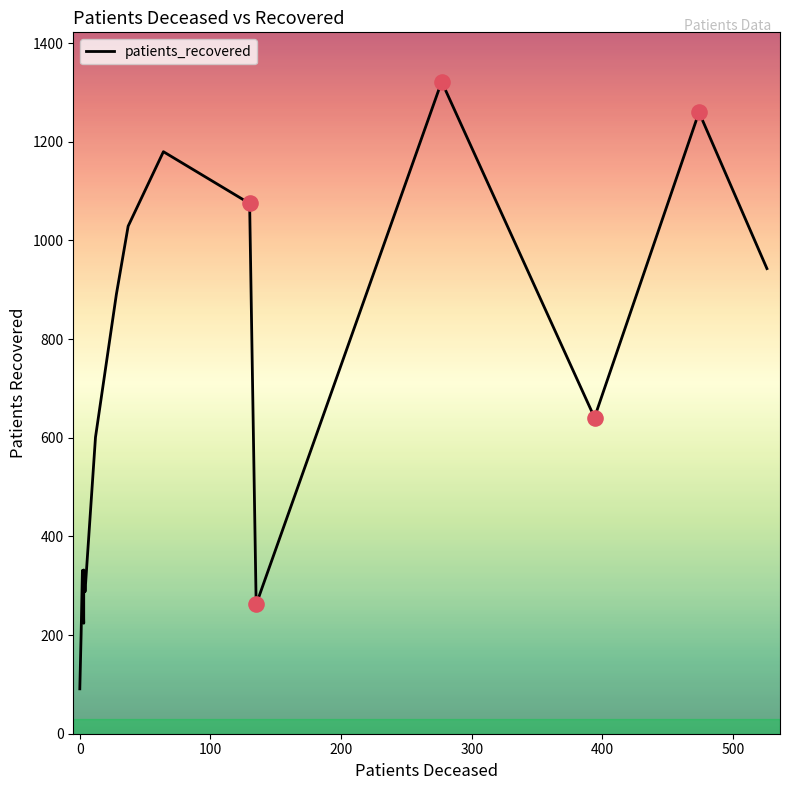

Which has a higher value, −100 or 200?

200